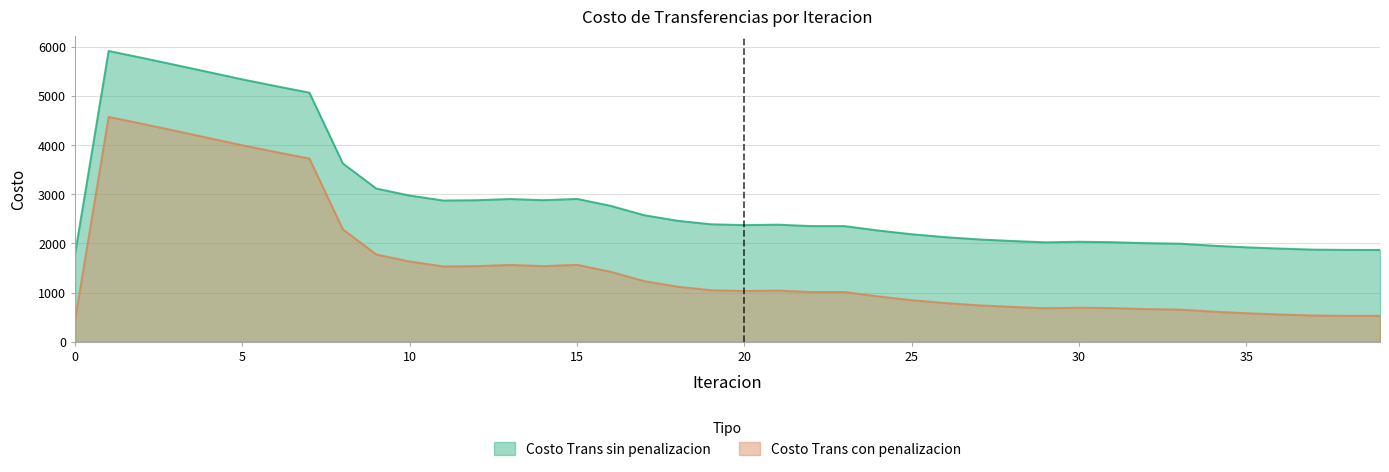

Reading left to right, list all the values displayed in this chart.

Costo Trans sin penalizacion: 1797.1	5912.8	5772.6	5628.2	5481.7	5334.6	5197.9	5065.3	3626.3	3115.2	2973.5	2872.7	2878.4	2903.3	2878.8	2905.2	2765.0	2574.6	2461.4	2389.6	2372.8	2381.6	2353.0	2352.3	2262.6	2187.3	2128.4	2082.1	2049.9	2022.7	2034.1	2025.6	2005.4	1995.7	1954.6	1921.3	1895.8	1874.5	1868.9	1867.8
Costo Trans con penalizacion: 457.3	4573.0	4432.8	4288.4	4141.9	3994.8	3858.1	3725.5	2286.5	1775.4	1633.7	1532.9	1538.6	1563.5	1539.0	1565.4	1425.2	1234.8	1121.6	1049.8	1033.0	1041.8	1013.2	1012.6	922.8	847.5	788.6	742.3	710.1	682.9	694.3	685.8	665.6	655.9	614.8	581.5	556.0	534.7	529.1	528.1